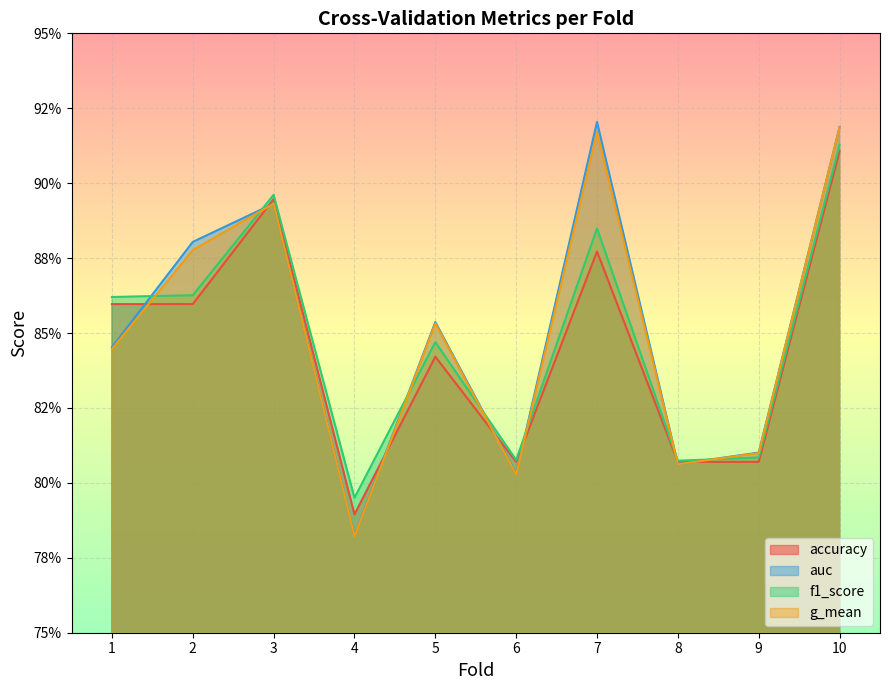

How many lines are shown in the chart?

4